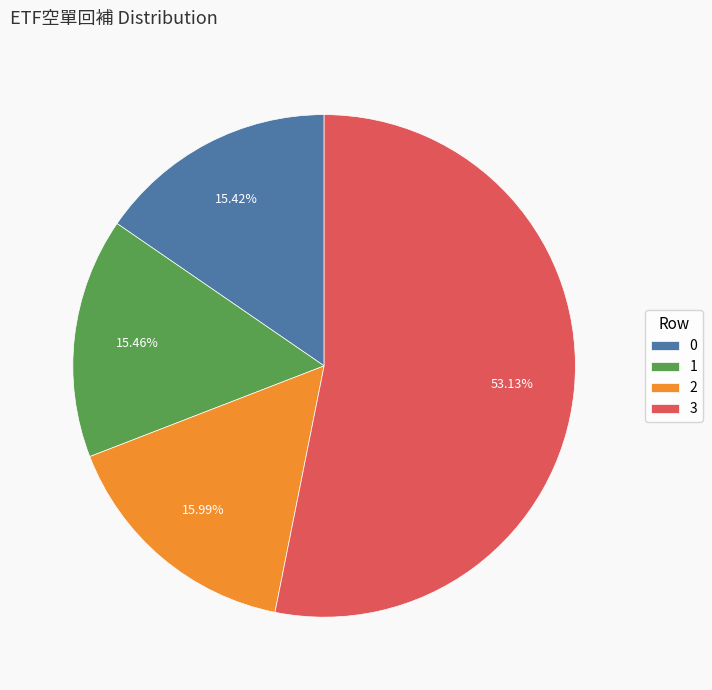

Is it true that 3 is 46% of the pie?

False